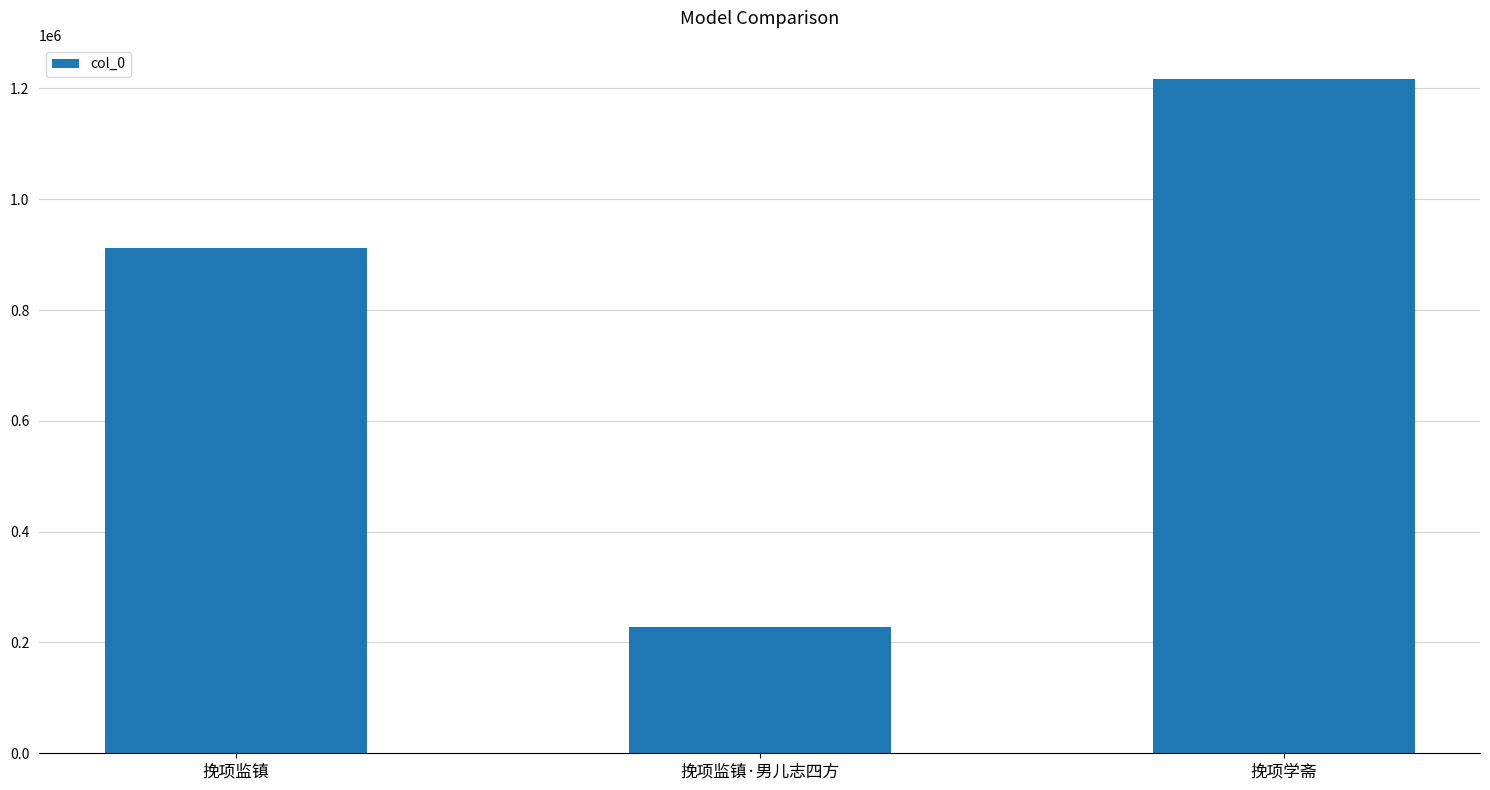

What is the difference between the second highest and minimum values?

683008